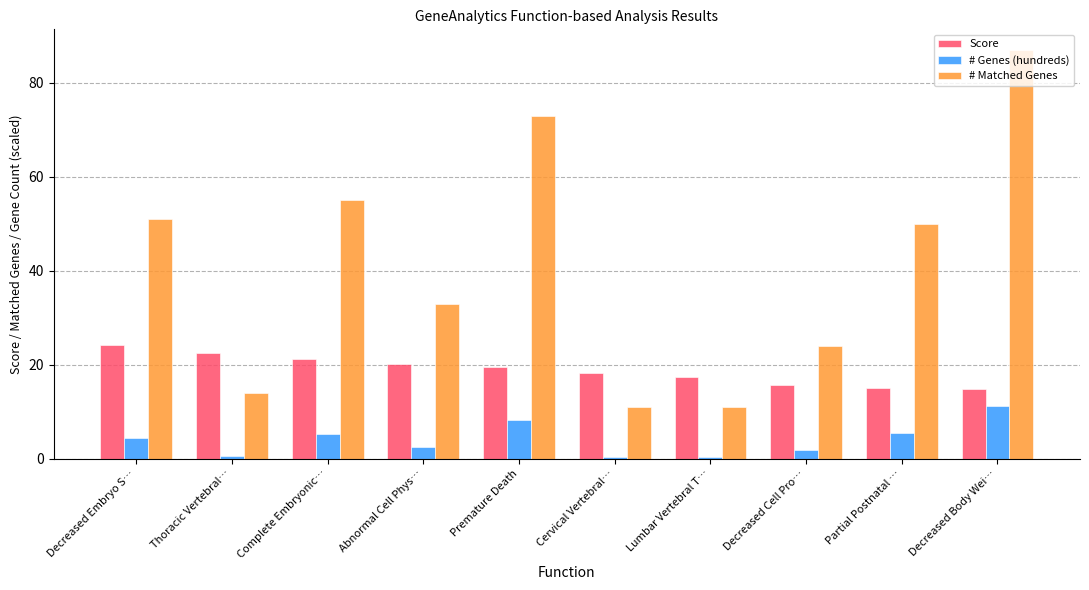

What value does the # Genes (hundreds) series have at Premature Death?

8.2